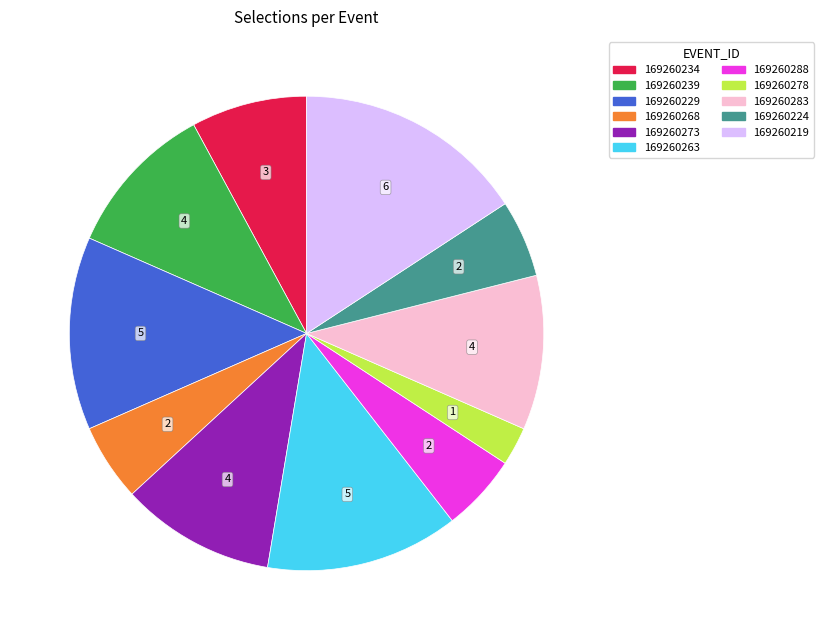

How many segments does this pie chart have?

11